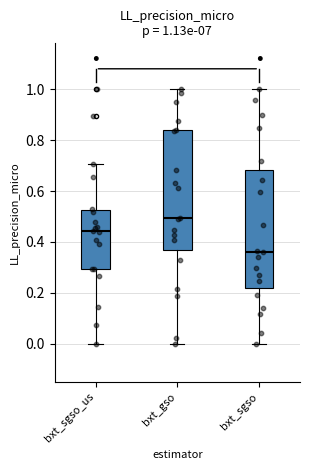

Which box has the lowest median line?

bxt_sgso